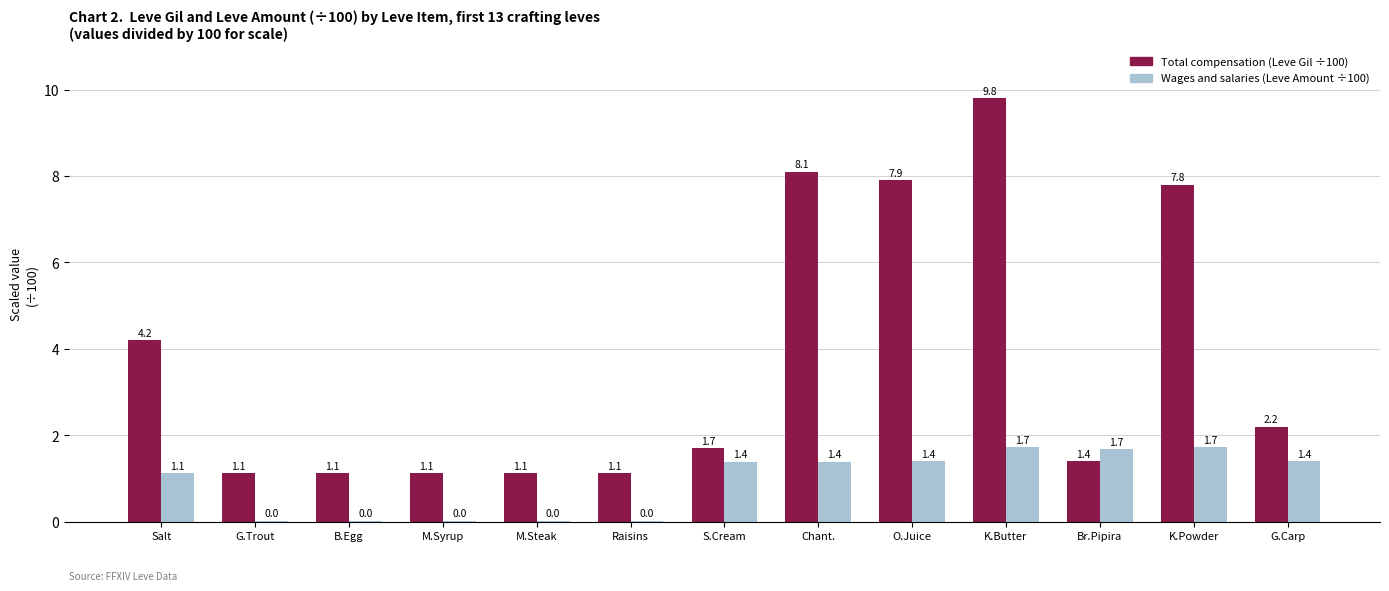

Which category has the highest value across all series?

K.Butter